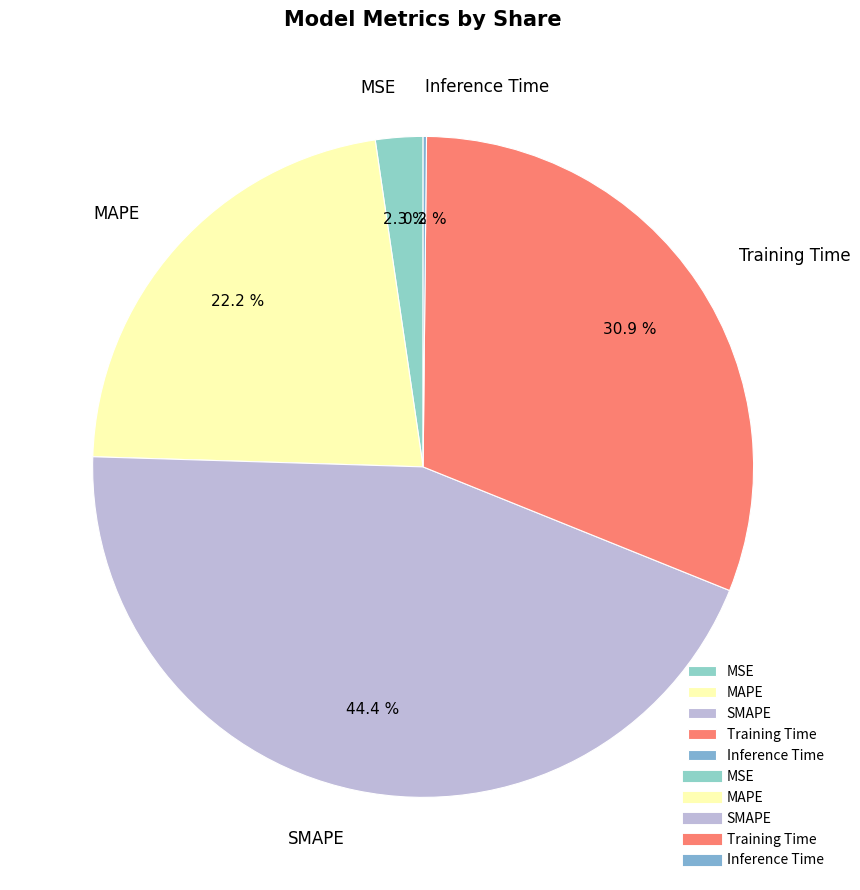

Which has a higher value, MAPE or Training Time?

Training Time